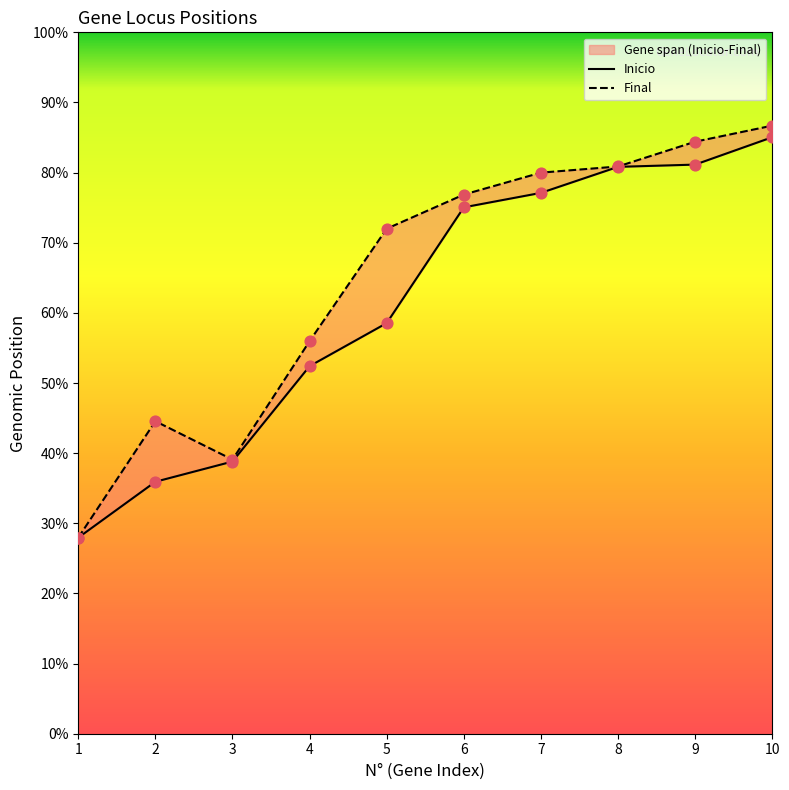

Which series contains the lowest Y value?

Inicio